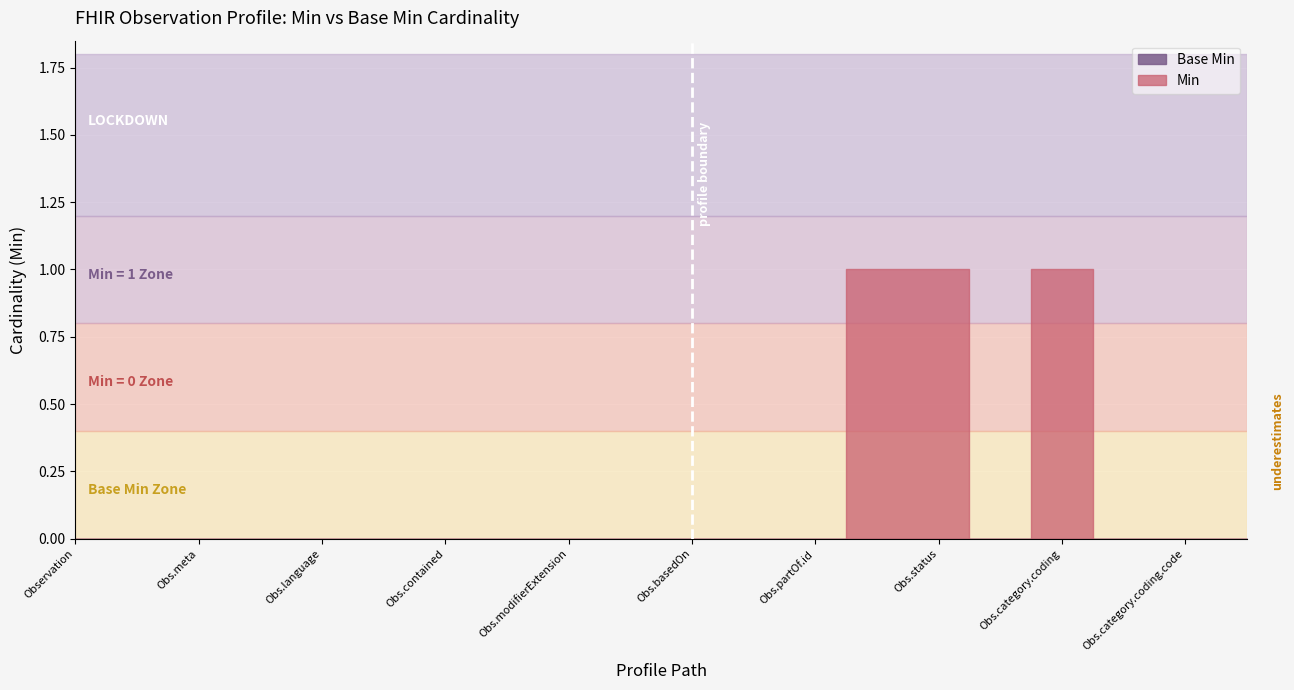

Reading left to right, transcribe all the data shown in this chart.

Min: 0	0	0	0	0	0	0	0	0	0	0	0	0	1	1	0	1	0	0	0
Base Min: 0	0	0	0	0	0	0	0	0	0	0	0	0	0	0	0	0	0	0	0